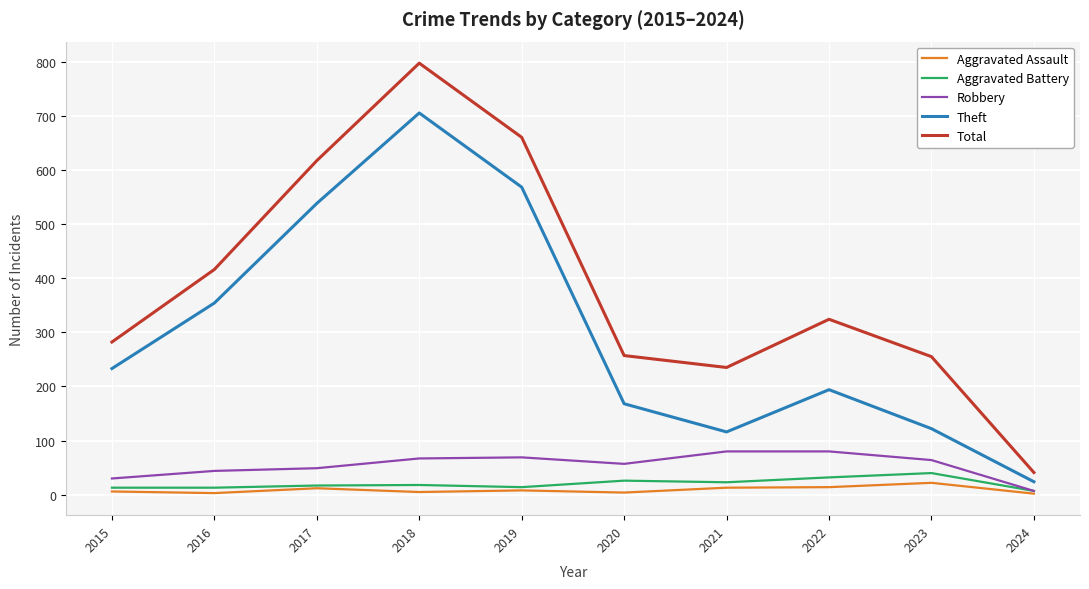

At which label is Theft closest to 364?

2016